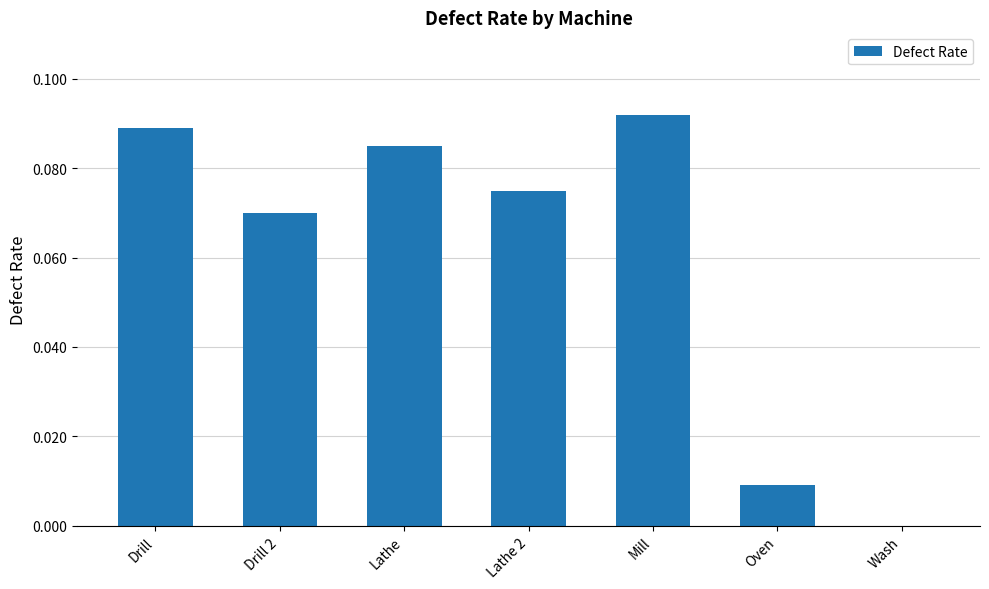

At which category does the chart reach its peak across all series?

Mill